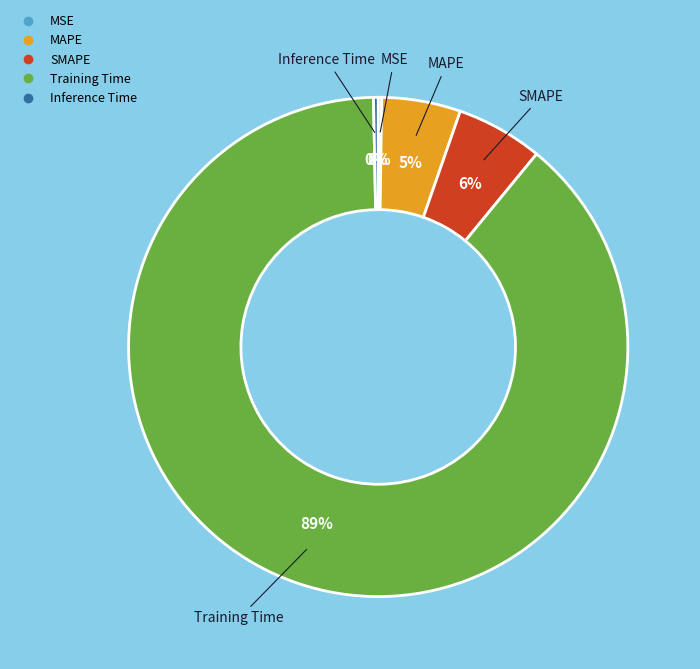

The MAPE slice represents 5% of the pie. True or false?

True